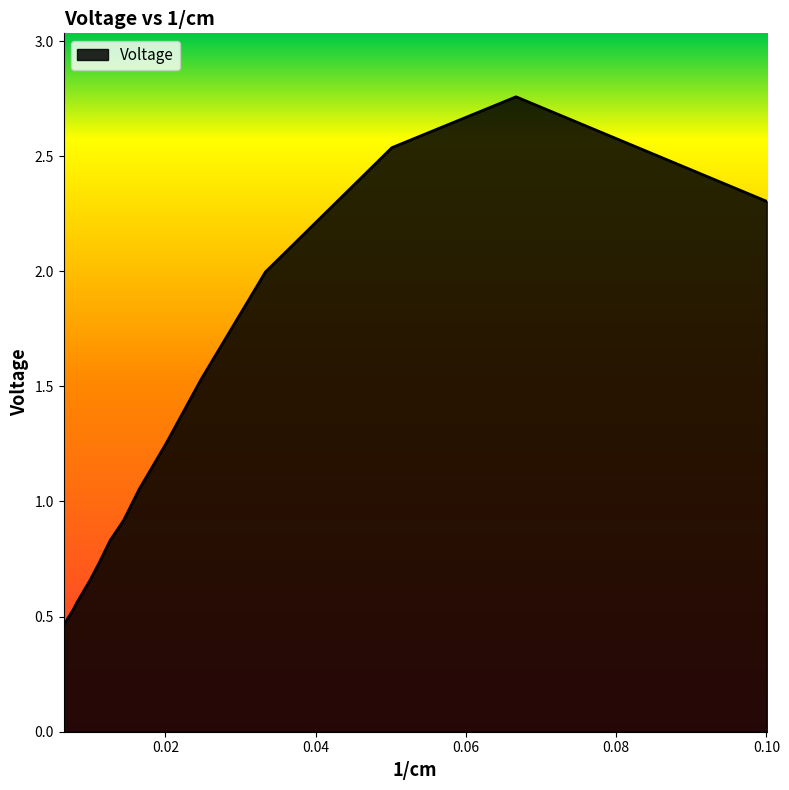

What is the difference between the maximum and minimum values?

2.3